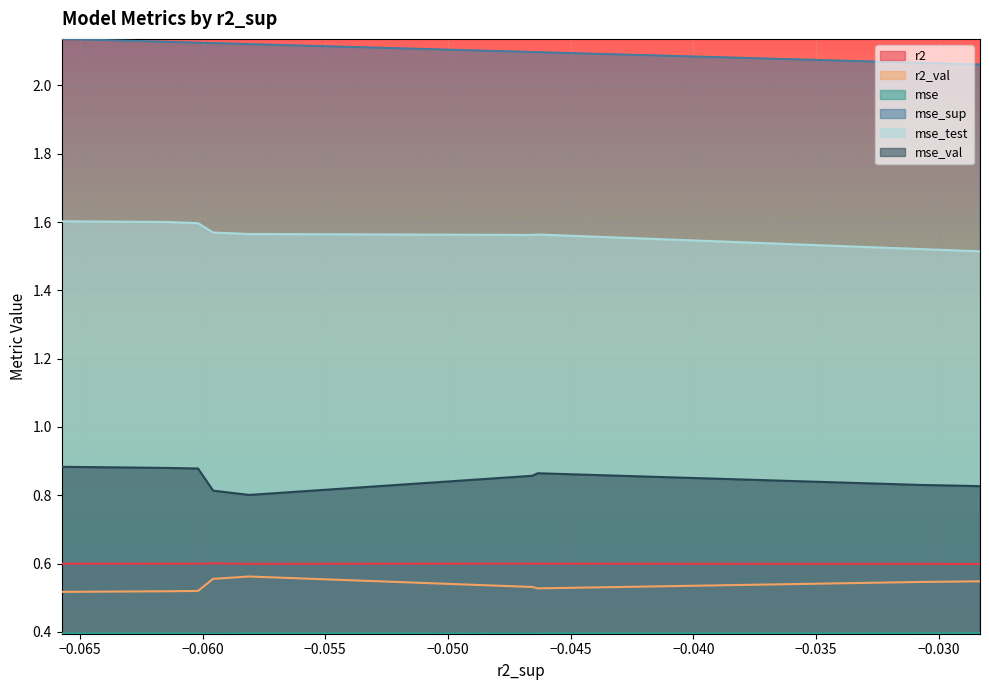

How many distinct data groups are displayed?

6